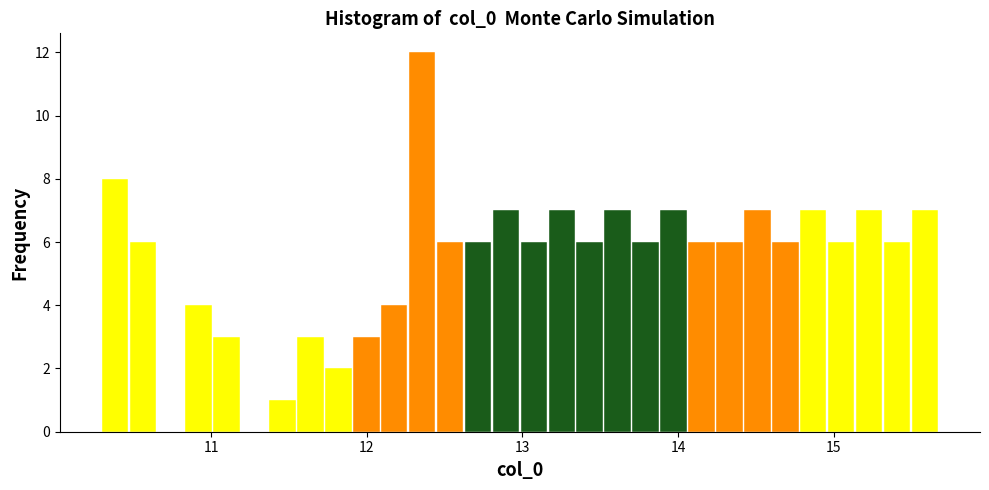

Around what value on the x-axis is the tallest bar? Give the approximate position of its centre, as read against the axis.

12.4